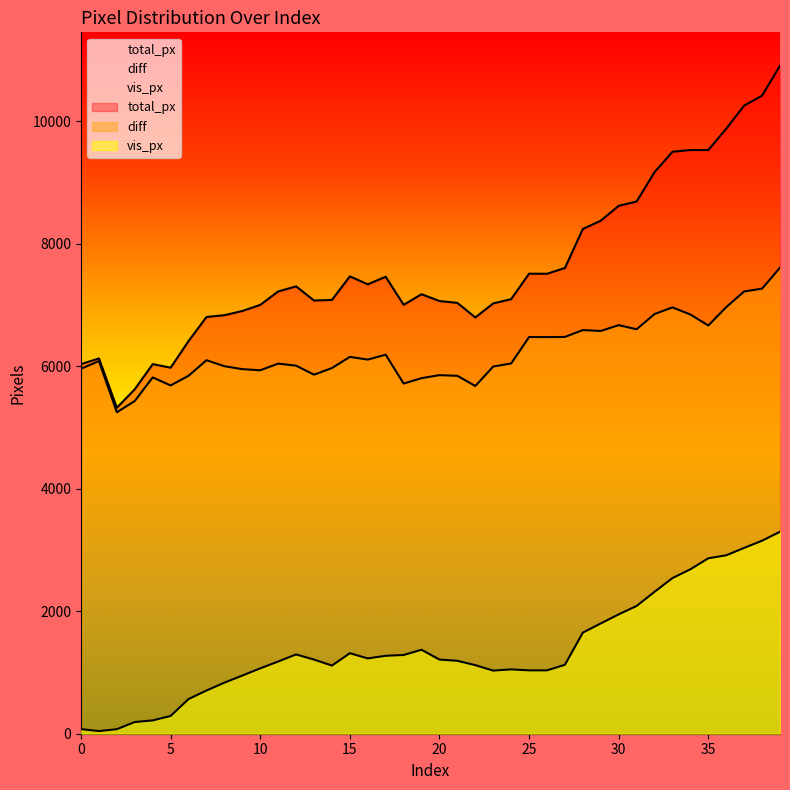

What are all the series names shown in the legend?

vis_px, total_px, diff